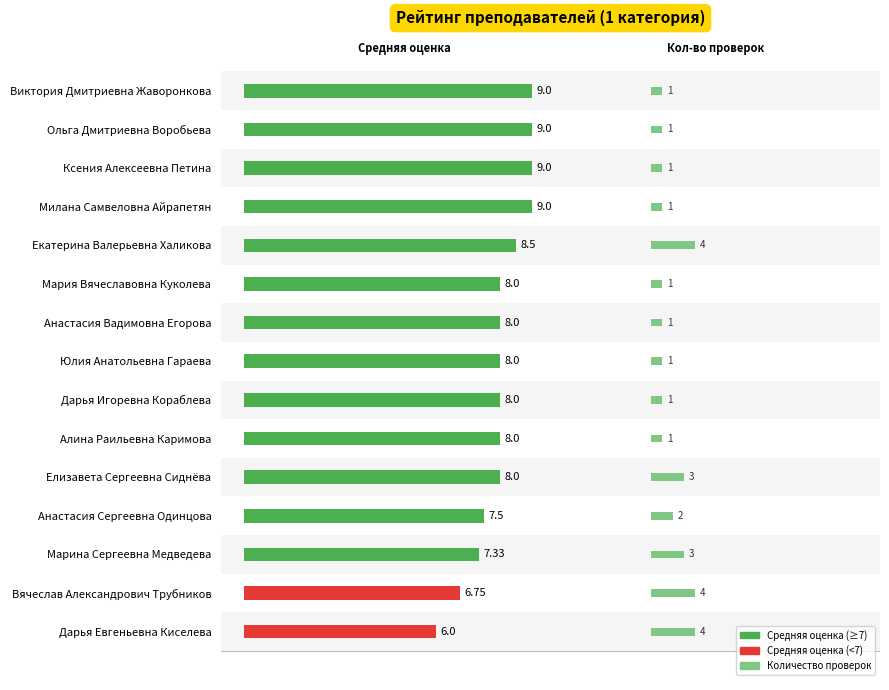

What is the difference between the second highest and second lowest values in the Количество проверок series?

3.0